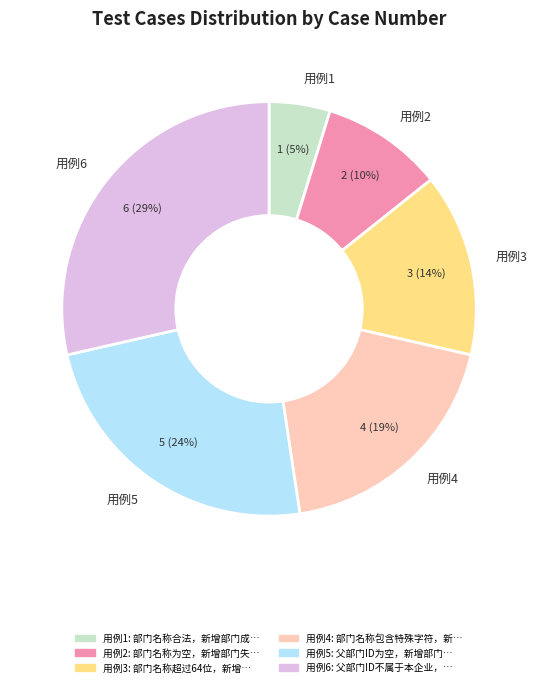

The 用例4 slice represents 19% of the pie. True or false?

True